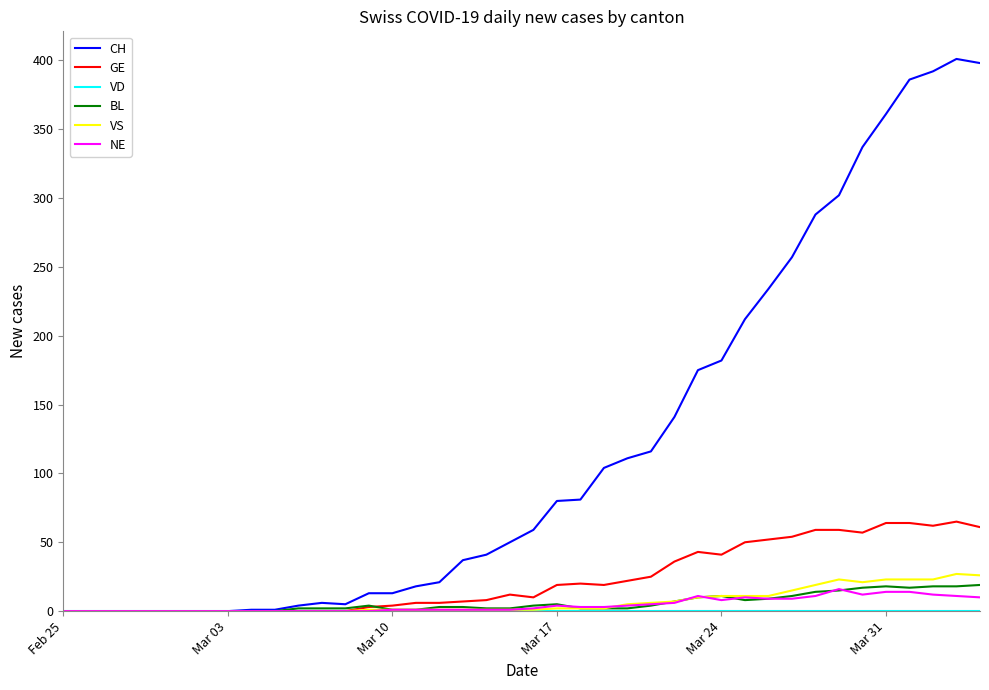

Does the chart have visible grid lines?

No